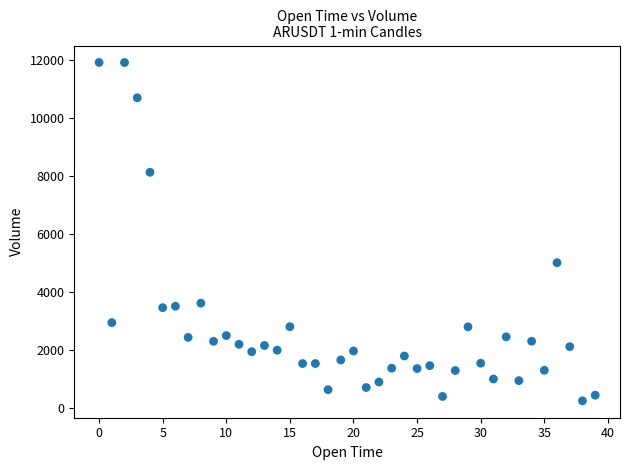

What is the range of Y values (max minus min)?

11664.2